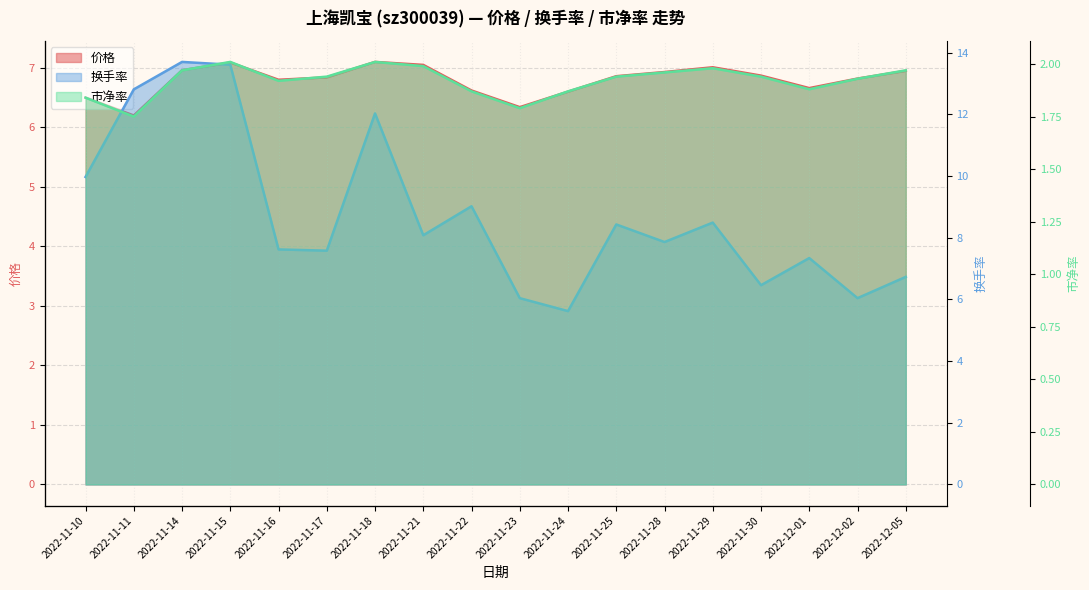

At which label does 市净率 reach its peak?

2022-11-15